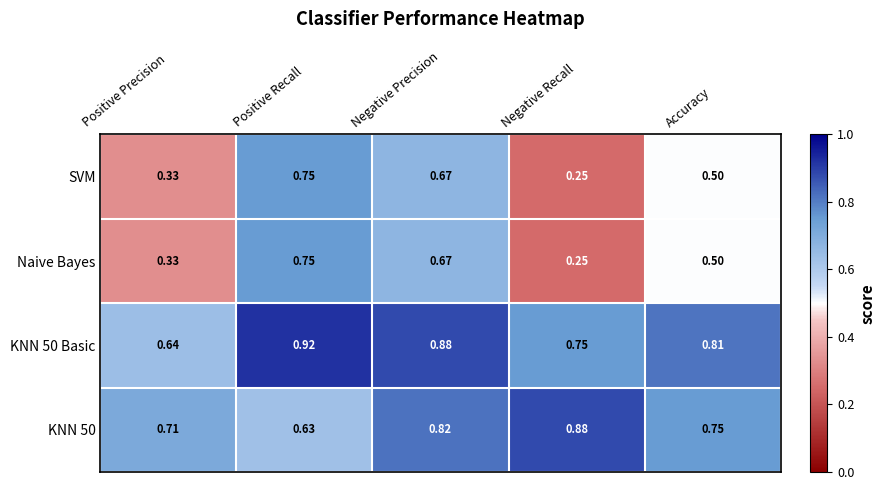

Which series has the largest total across all categories?

KNN 50 Basic